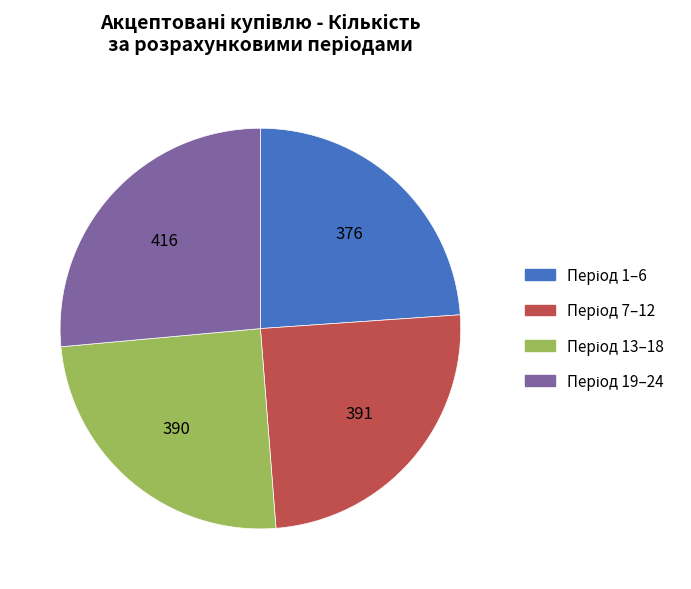

Is there a majority slice in this chart?

No